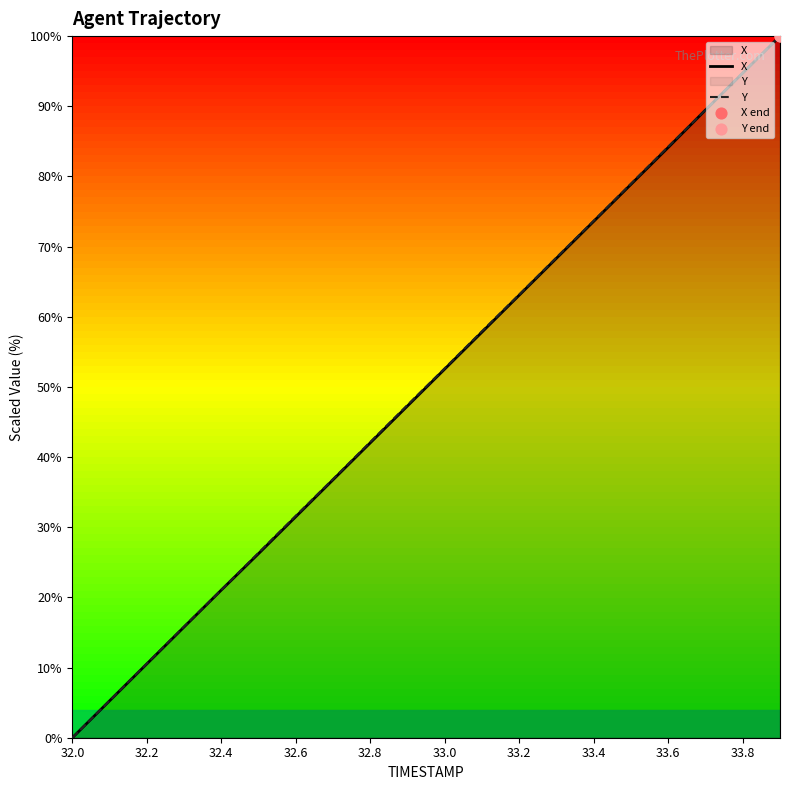

Which series reaches the maximum Y coordinate?

X